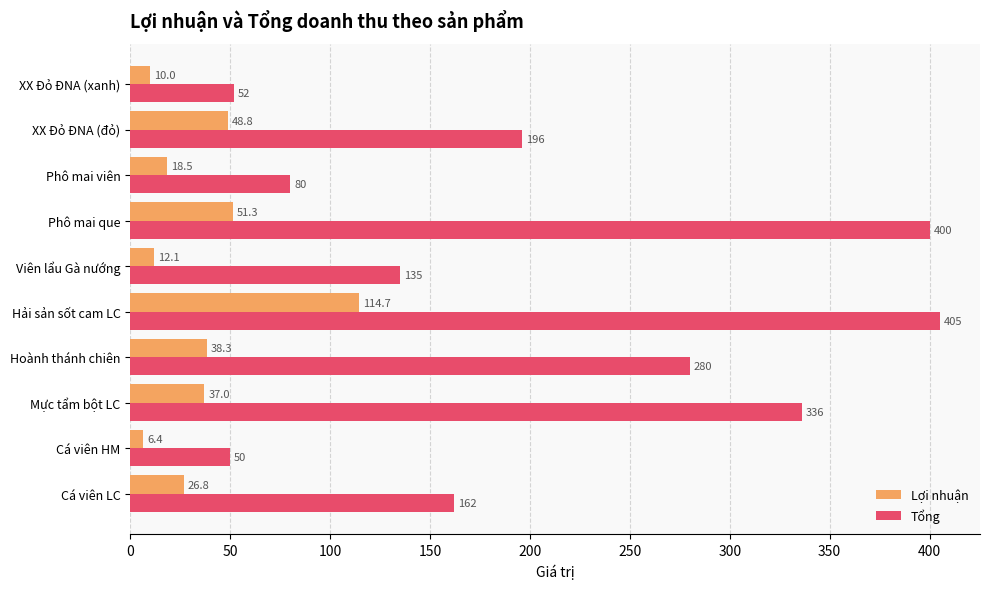

What is the average value of the Tổng series?

209.6